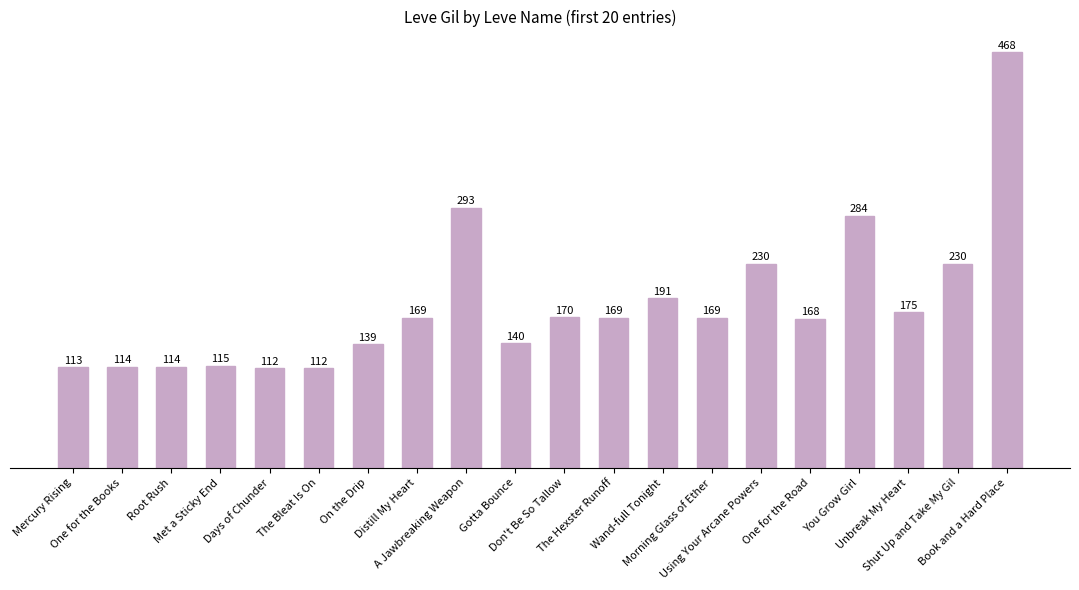

Where is the data nearest to the value 290?

A Jawbreaking Weapon